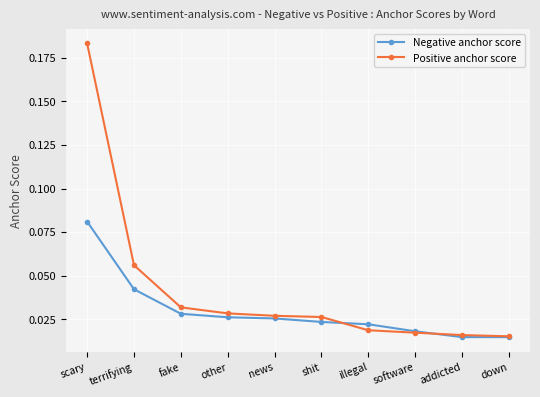

Which category has the highest value in the Negative anchor score series?

scary